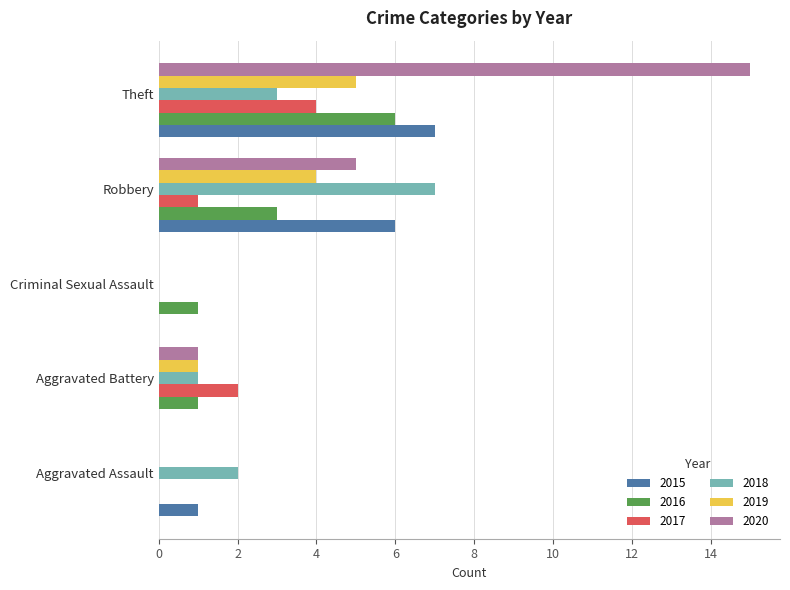

Is it true that 2017 equals 2 at Criminal Sexual Assault?

False